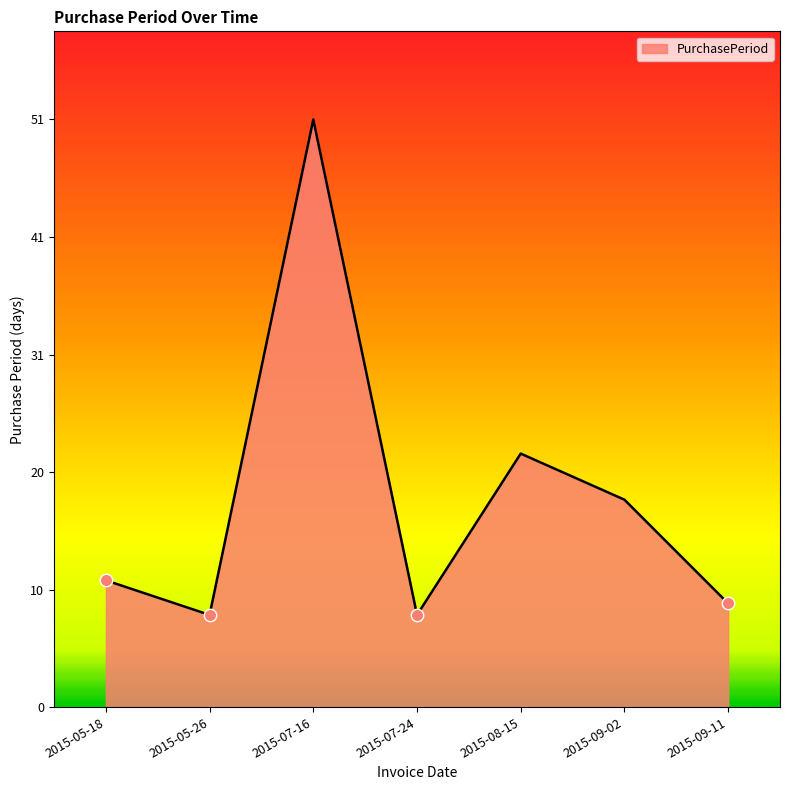

Approximately how many times larger is the value at 2015-05-18 compared to 2015-07-24?

1.4